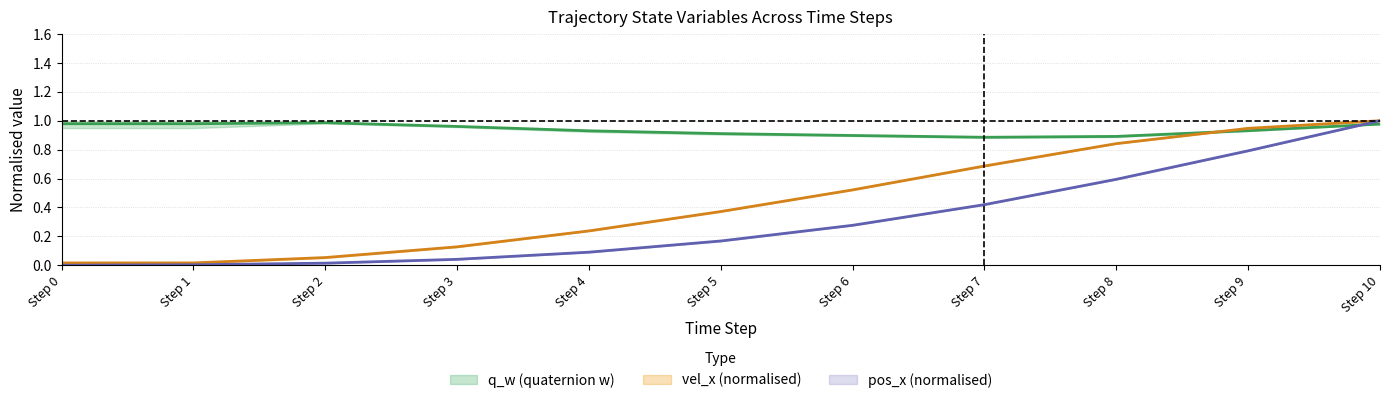

Which series has the largest total across all categories?

q_w_0